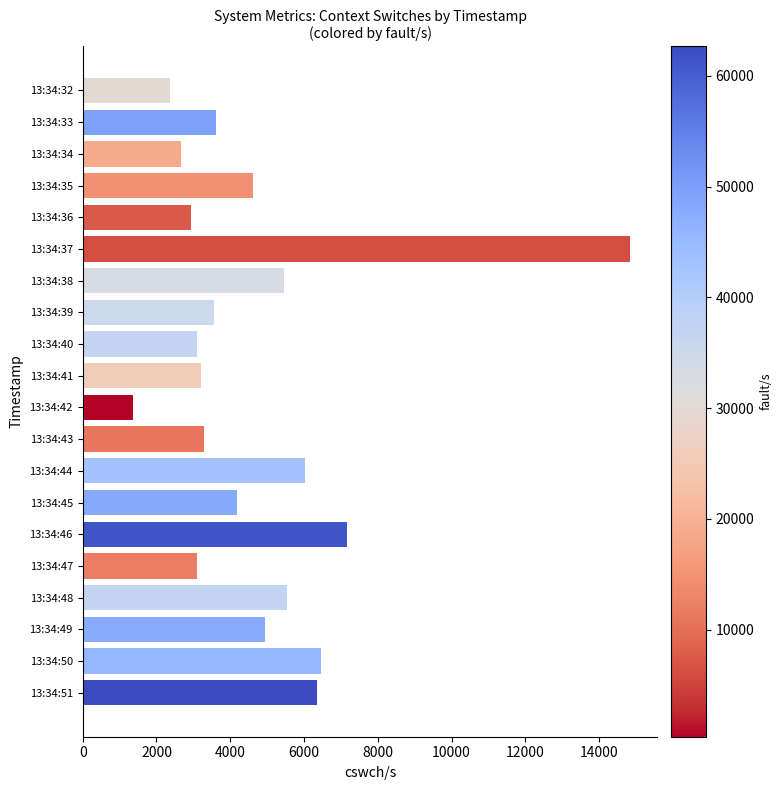

Read the value at 13:34:48.

5535